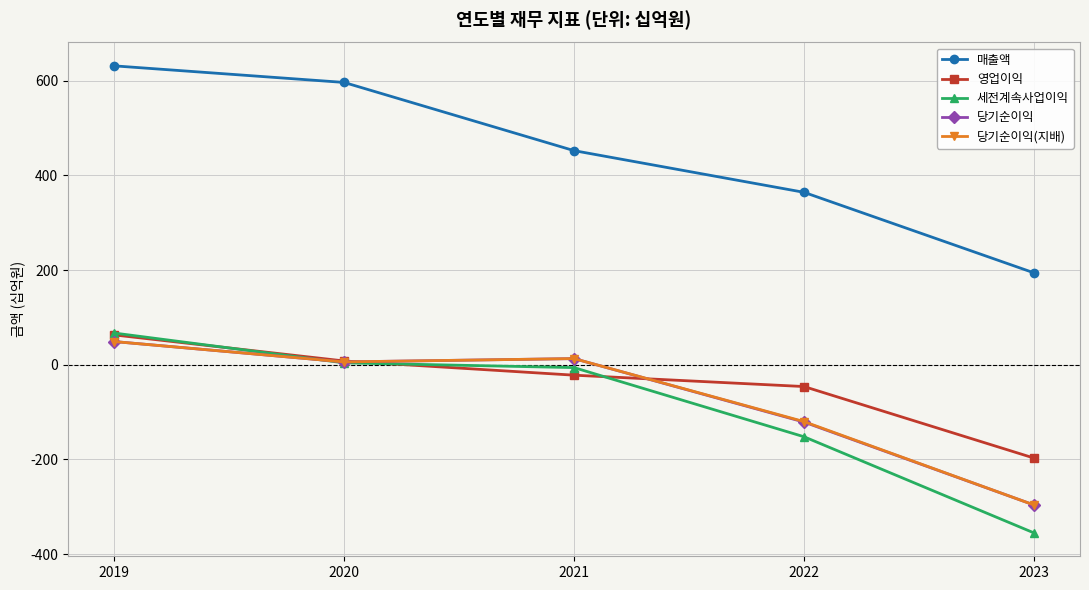

True or false: 당기순이익 has a value of 6 at 2020.

True